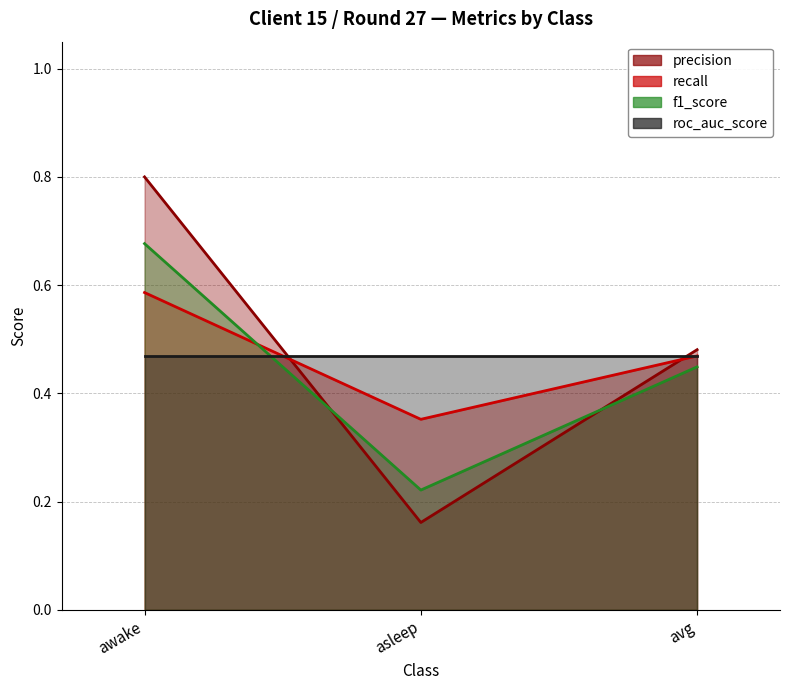

How many f1_score values are between 0 and 1?

3